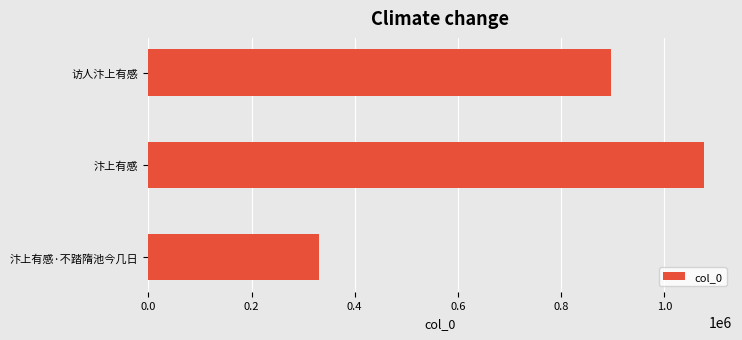

Which label corresponds to the largest value in the chart?

汴上有感